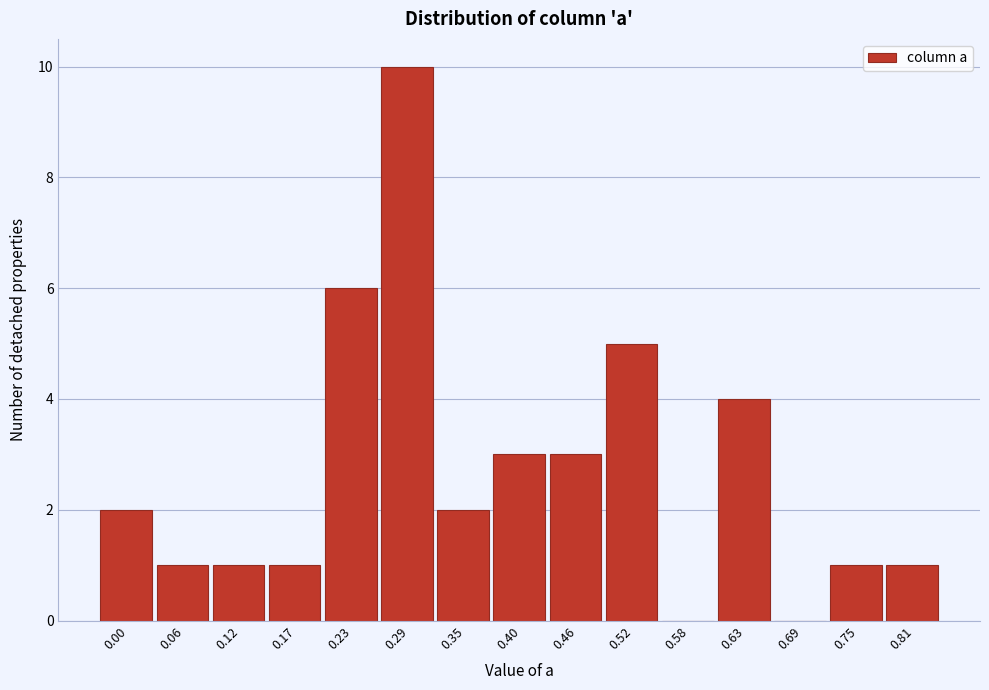

Reading left to right, extract all data points from this chart.

0.00=2	0.06=1	0.12=1	0.17=1	0.23=6	0.29=10	0.35=2	0.40=3	0.46=3	0.52=5	0.58=0	0.63=4	0.69=0	0.75=1	0.81=1